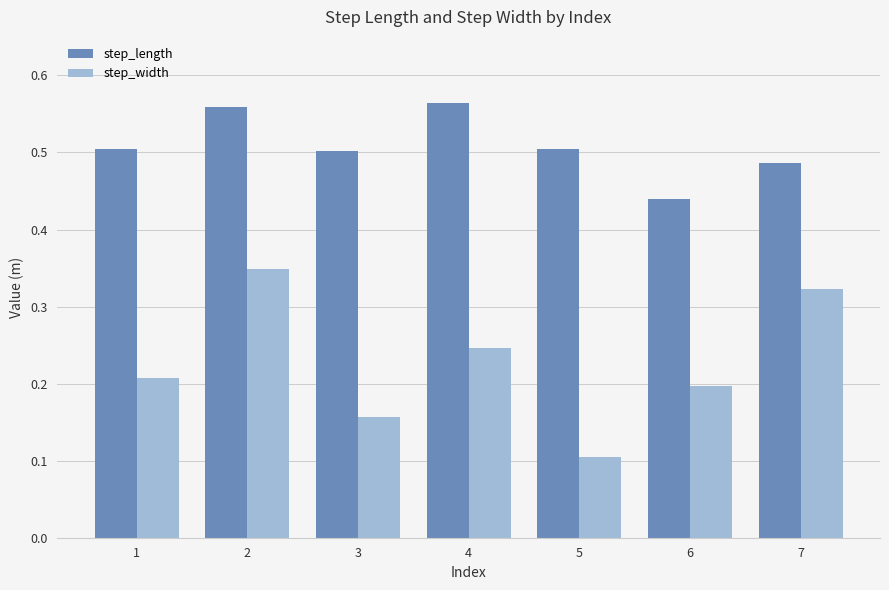

True or false: step_length has a value of 0.7 at 5.

False